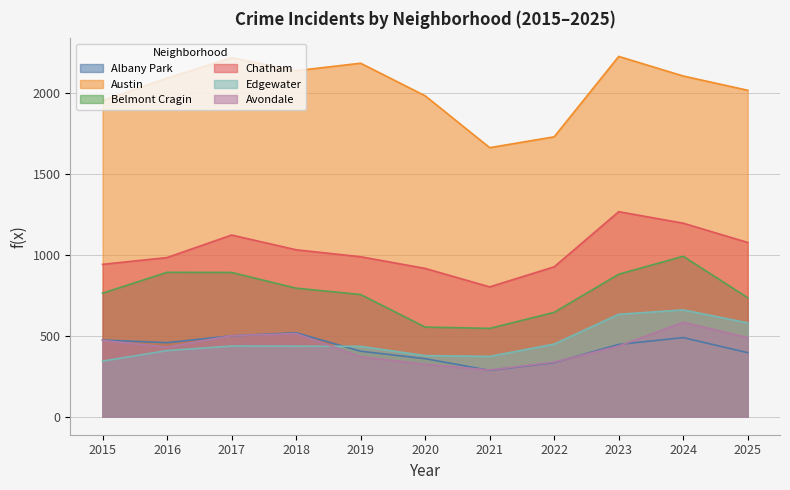

What is the difference between the highest and lowest values at 2024?

1614